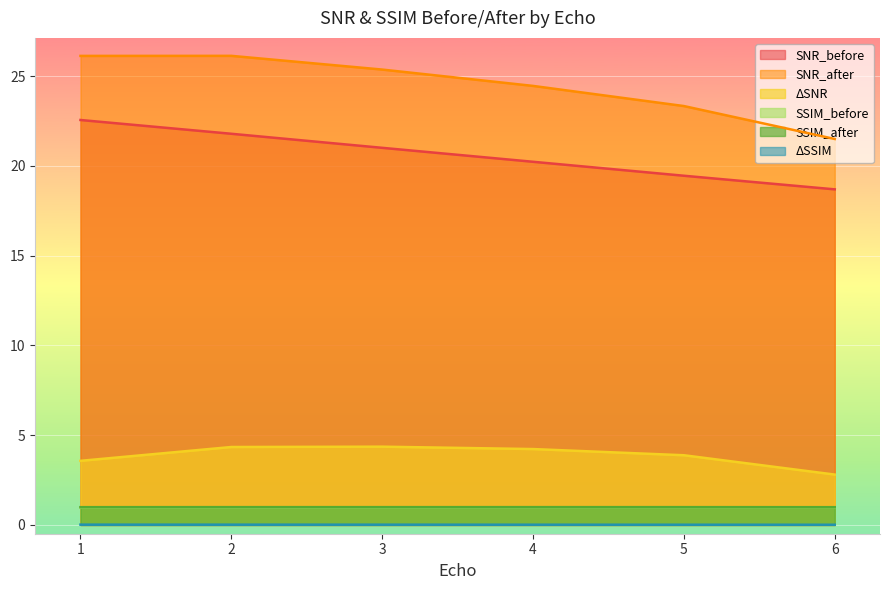

What is the value of the SSIM_before point at the 3rd from the left?

1.0